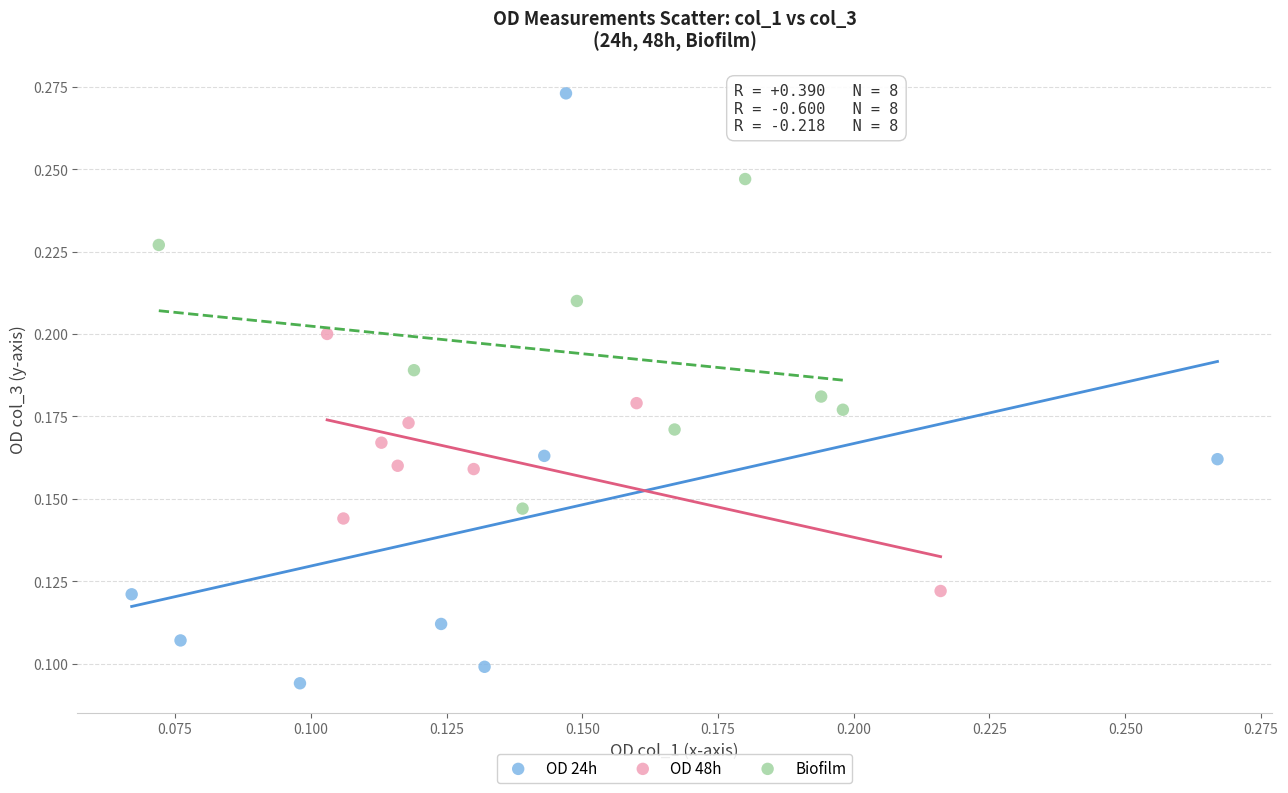

Which series contains the highest Y value?

OD 24h